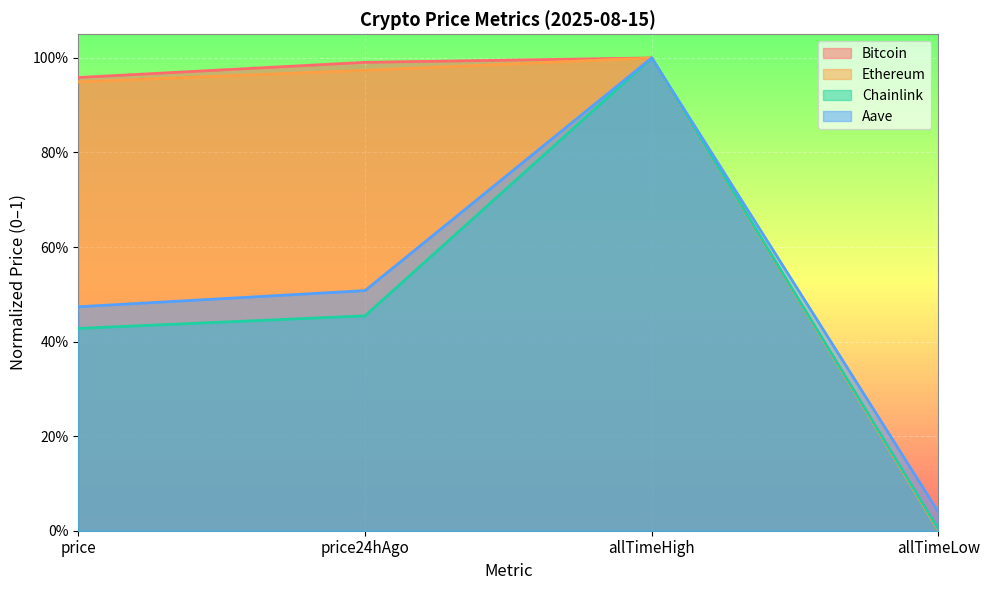

True or false: Ethereum has more than 1 points higher than both neighbors.

False